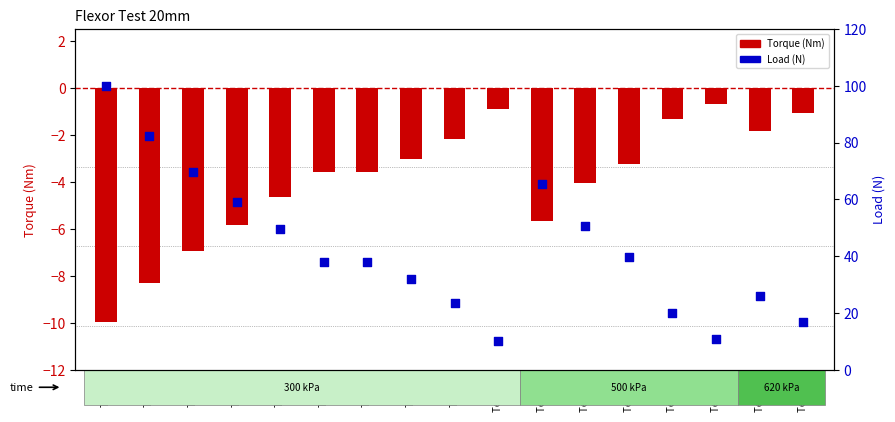

Is the value of Torque (Nm) at Test 16 greater than the value of Load (N) at Test 10?

No